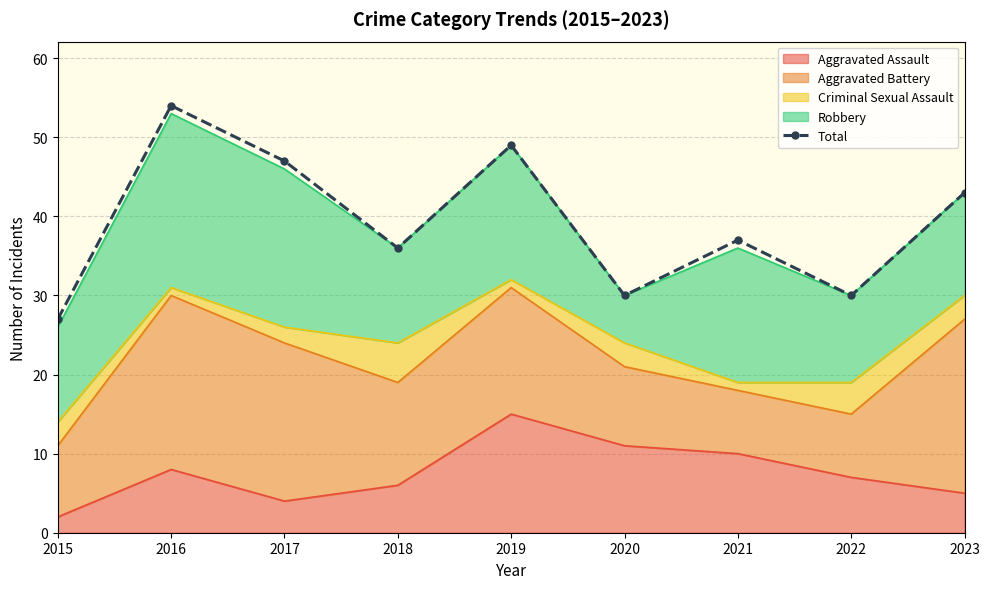

Does the chart have visible grid lines?

Yes